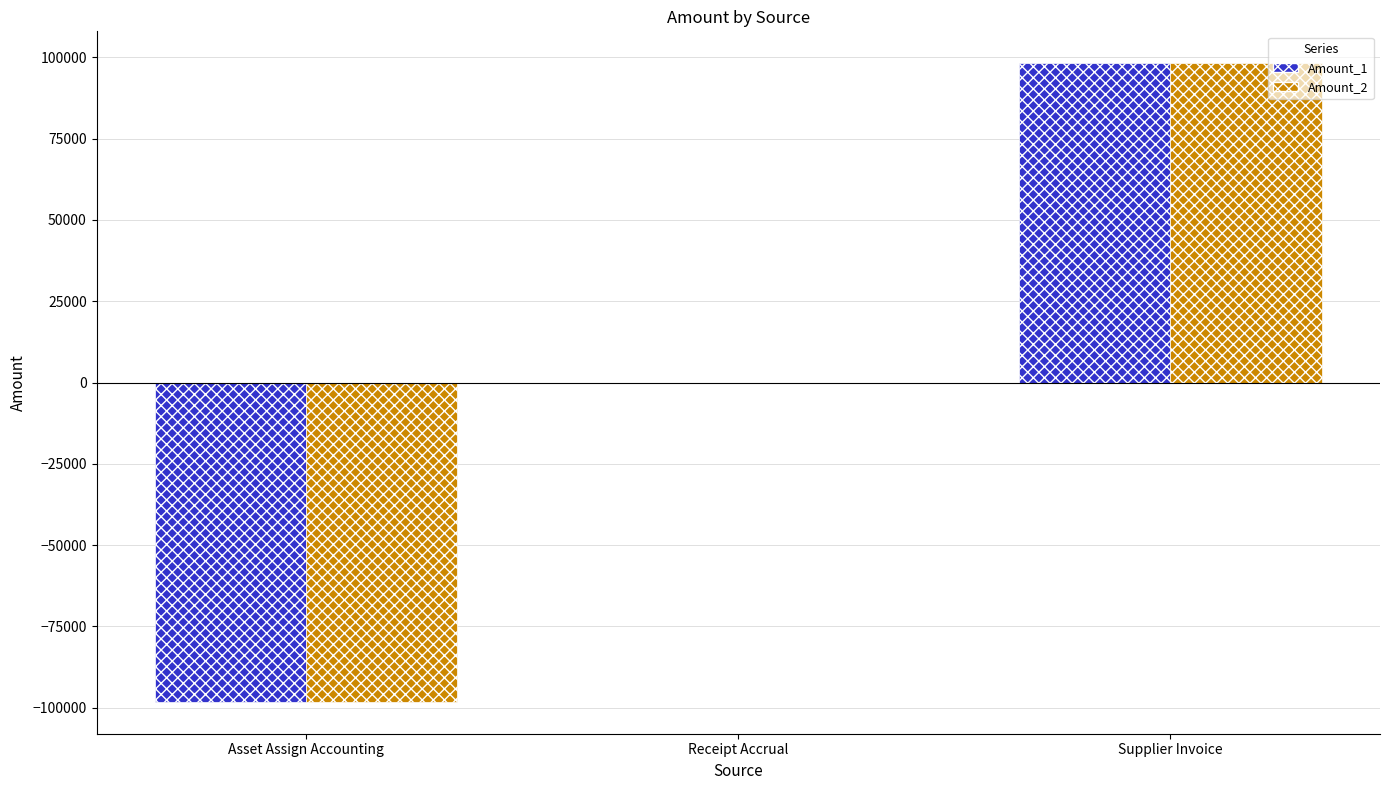

What is the total value across all series at Asset Assign Accounting?

-196425.6